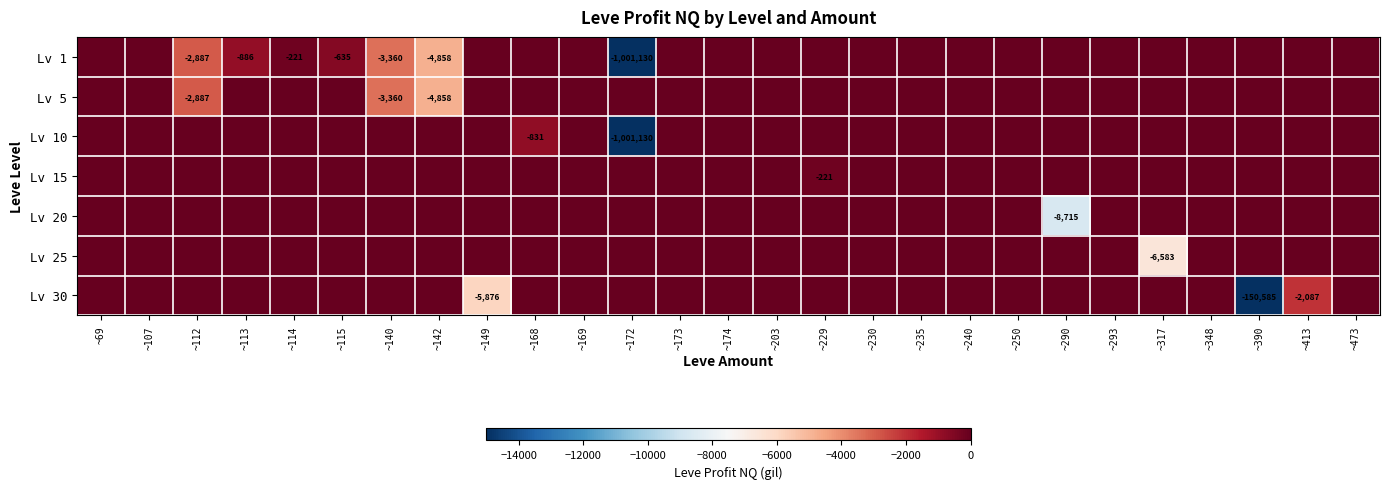

Is it true that Lv 5 equals -6864 at ~142?

False